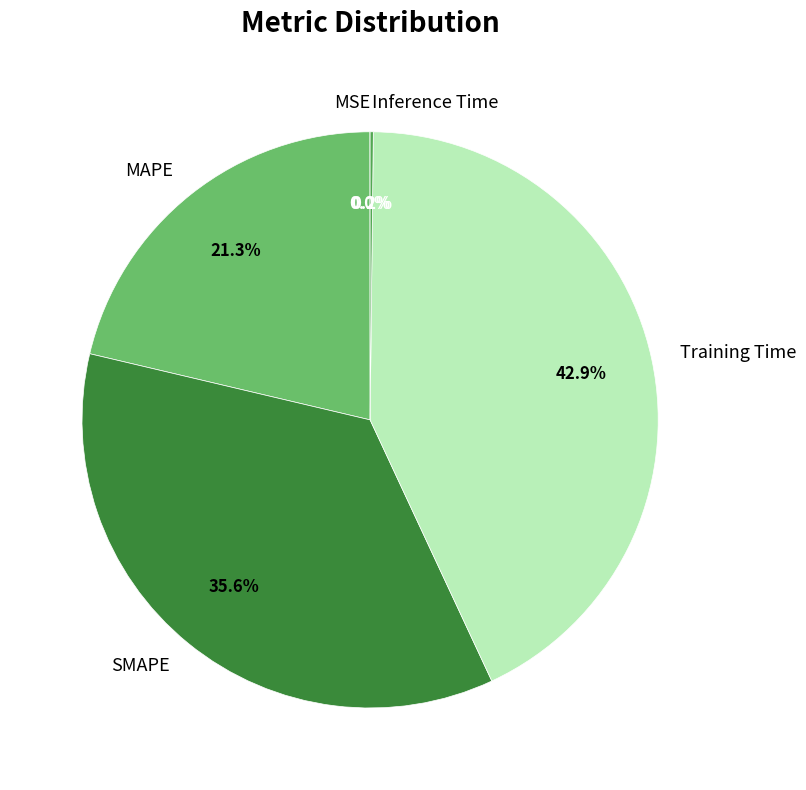

Which slice is the largest?

Training Time